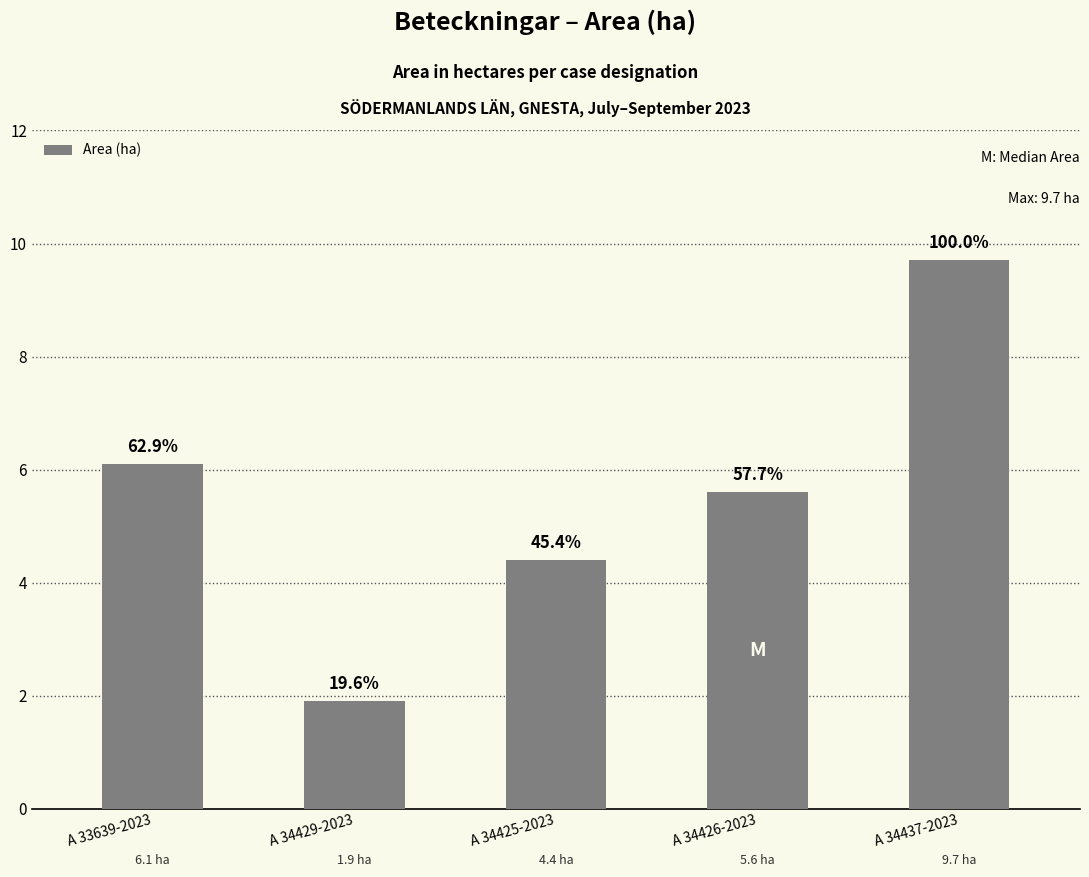

How many bars are there in total?

5